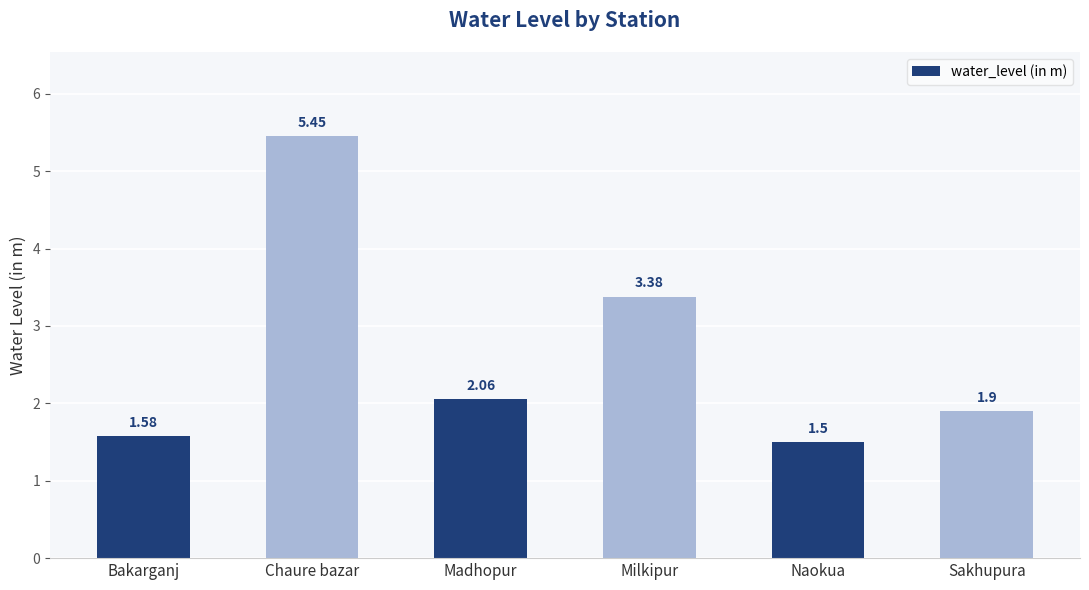

Are the bars horizontal?

No